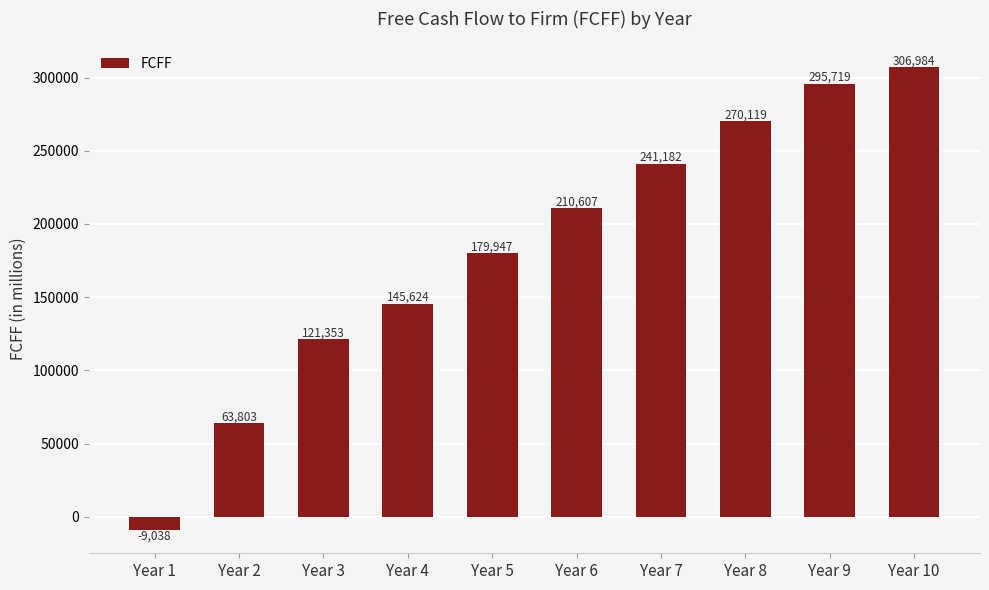

What is the approximate value at Year 3?

121353.1